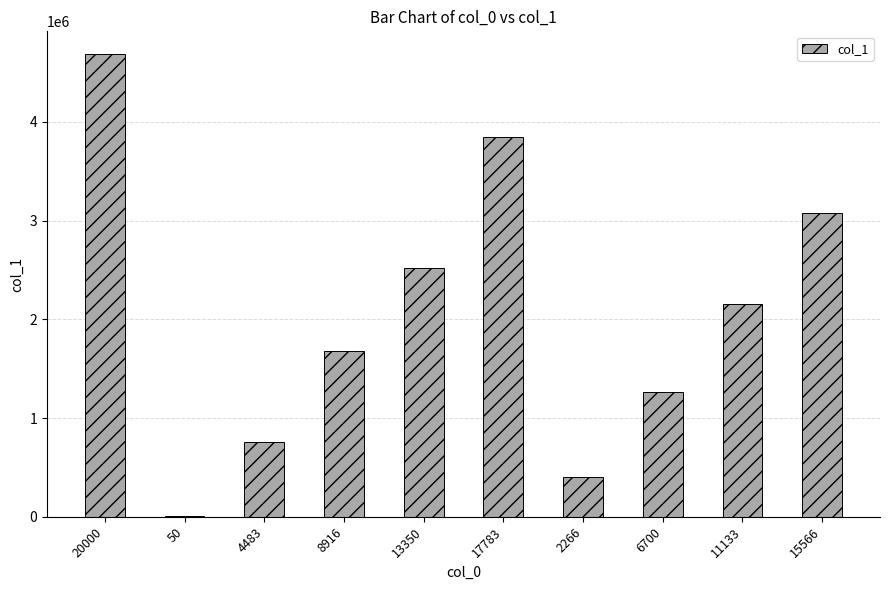

What is the approximate value at 6700, to the nearest 10?

1266600